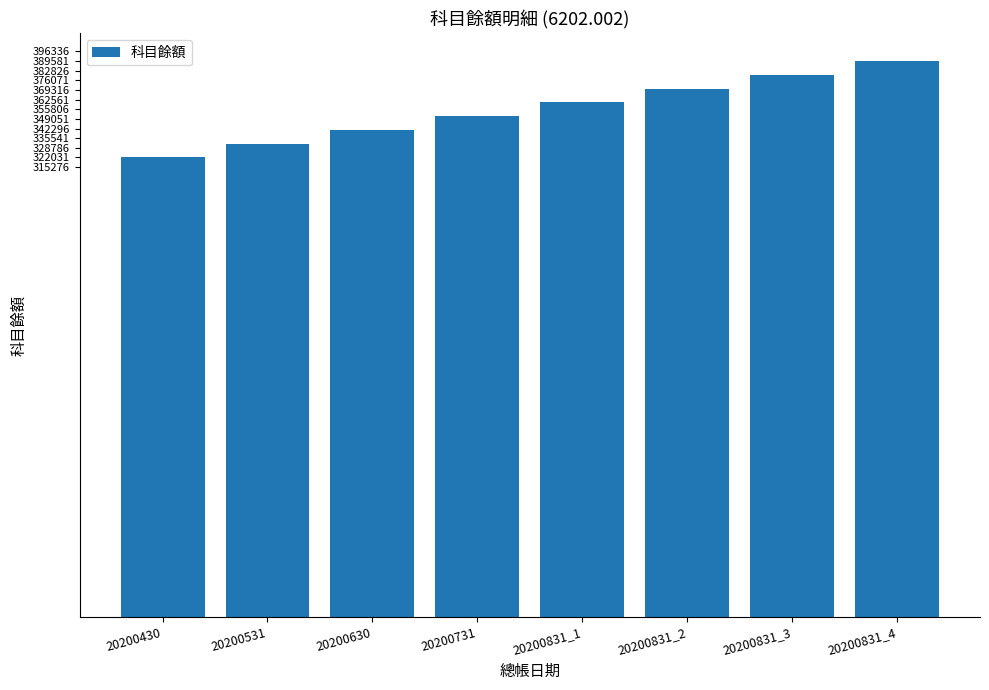

Reading left to right, extract all data points from this chart.

20200430=322031	20200531=331681	20200630=341331	20200731=350981	20200831_1=360631	20200831_2=370281	20200831_3=379931	20200831_4=389581